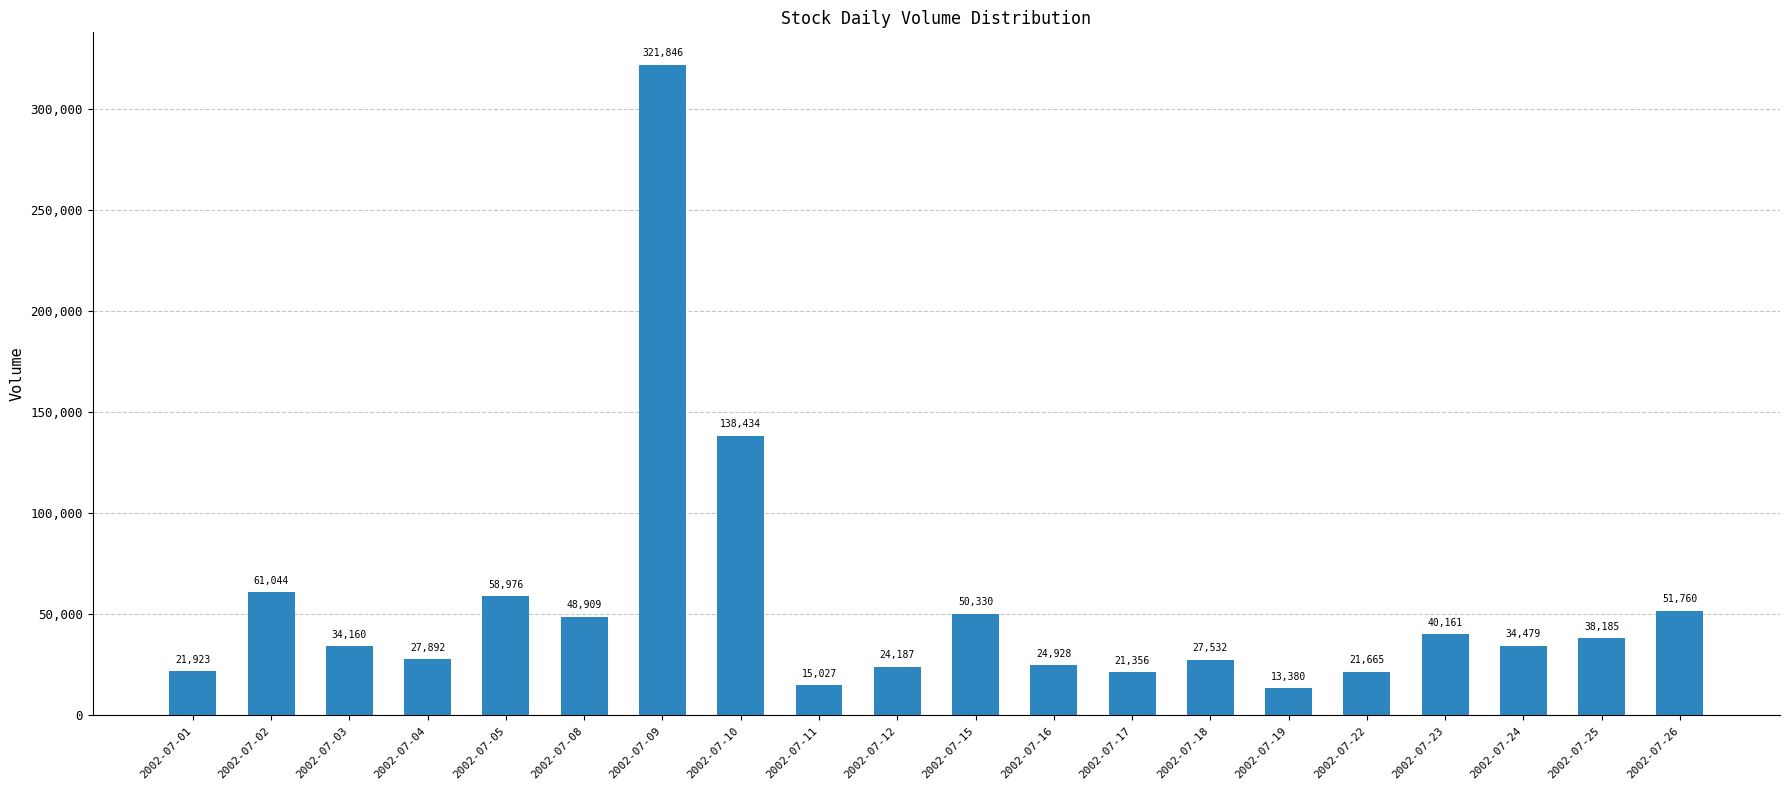

Rank the categories by value from highest to lowest.

2002-07-09, 2002-07-10, 2002-07-02, 2002-07-05, 2002-07-26, 2002-07-15, 2002-07-08, 2002-07-23, 2002-07-25, 2002-07-24, 2002-07-03, 2002-07-04, 2002-07-18, 2002-07-16, 2002-07-12, 2002-07-01, 2002-07-22, 2002-07-17, 2002-07-11, 2002-07-19